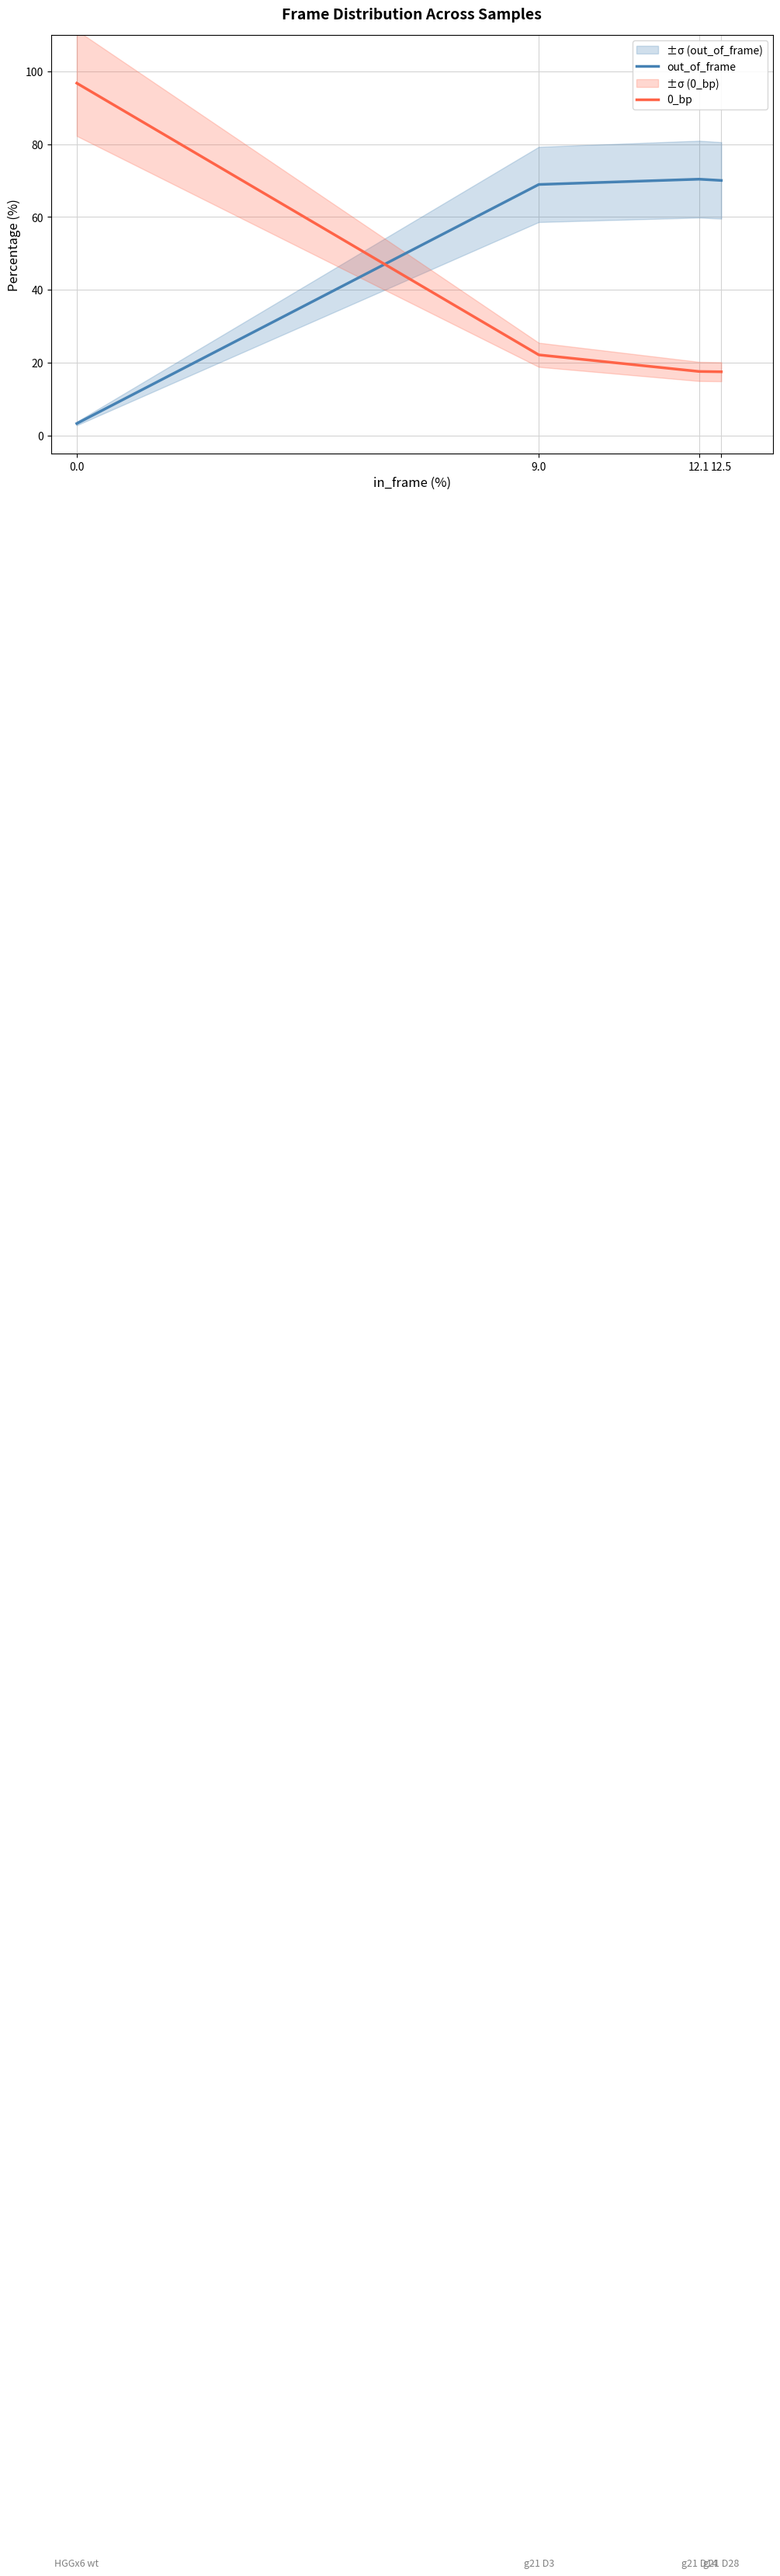

What is the label of the 3rd point from the right?

9.0